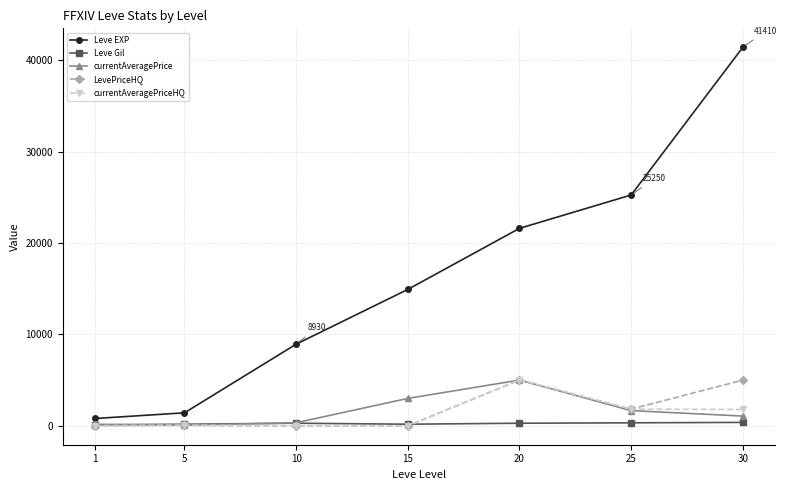

What are all the series names shown in the legend?

Leve EXP, Leve Gil, currentAveragePrice, LevePriceHQ, currentAveragePriceHQ